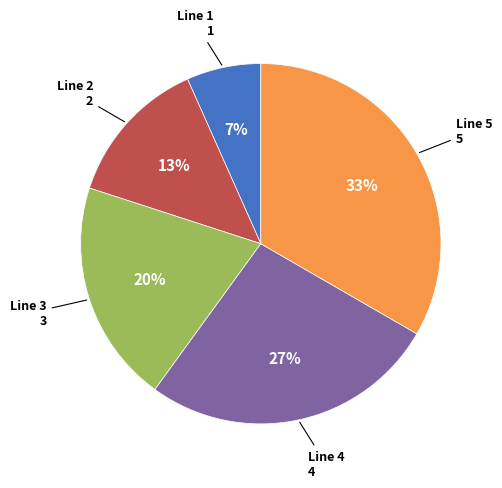

Is there a majority slice in this chart?

No